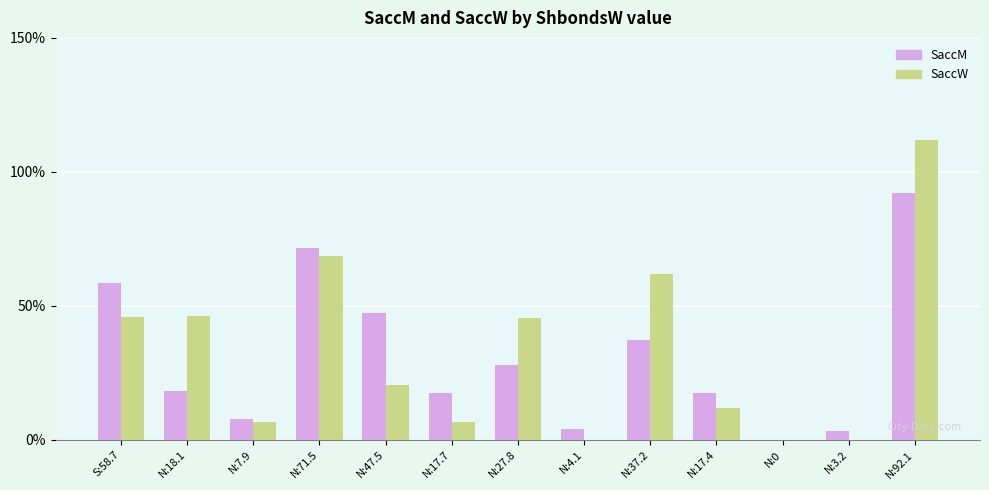

The SaccM series shows 58.7 at S:58.7. True or false?

True